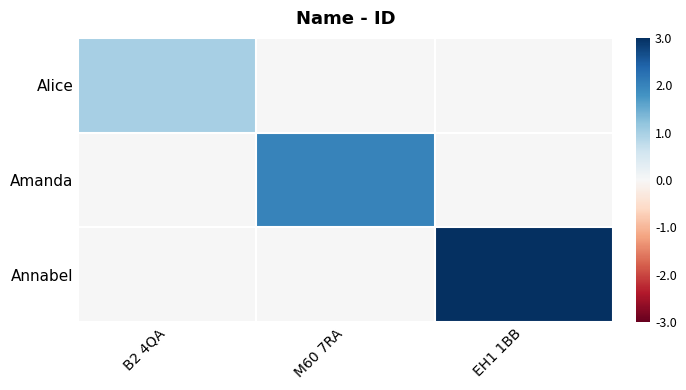

Which series has the largest total across all categories?

Annabel